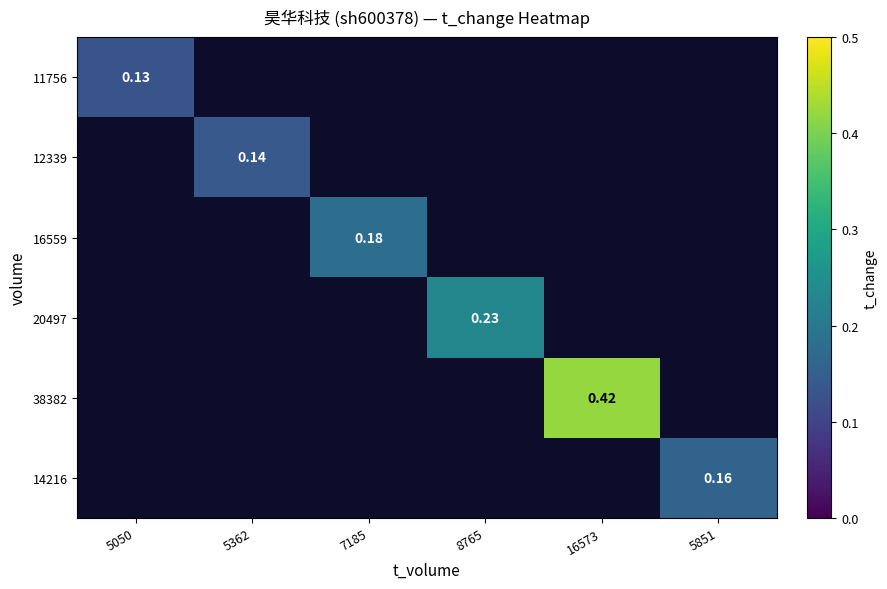

What is the minimum value shown in the chart?

0.1